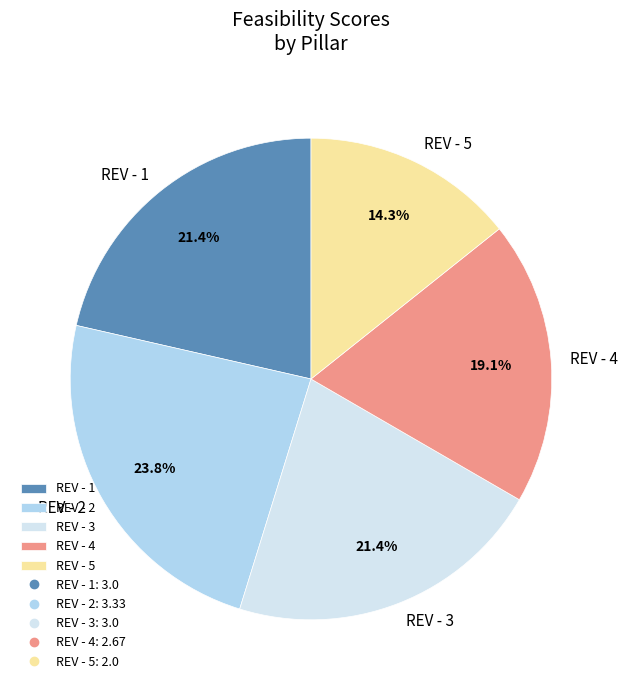

How much of the chart is everything except REV - 4?

80.9%